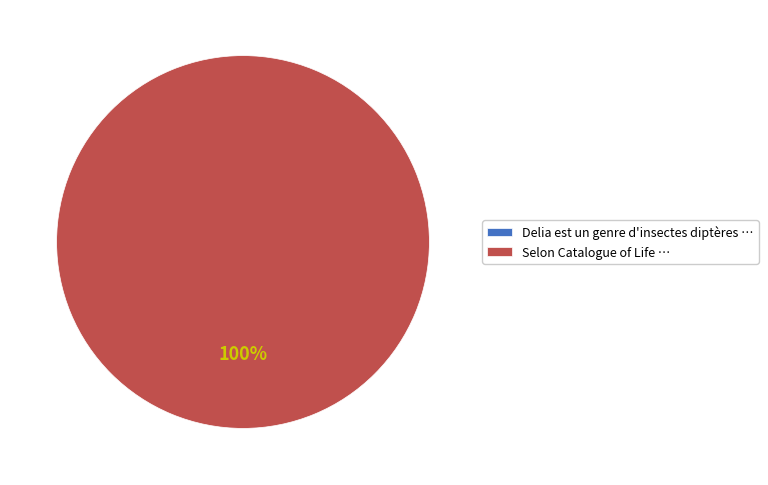

Which has a higher value, Selon Catalogue of Life or Delia est un genre d'insectes diptères?

Selon Catalogue of Life